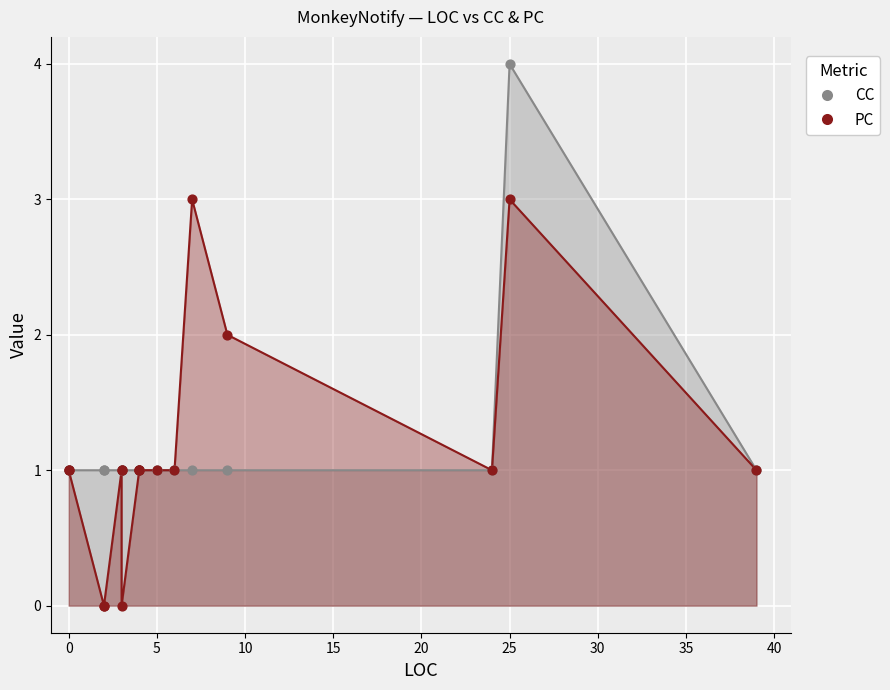

At how many categories does at least one series exceed 3?

1